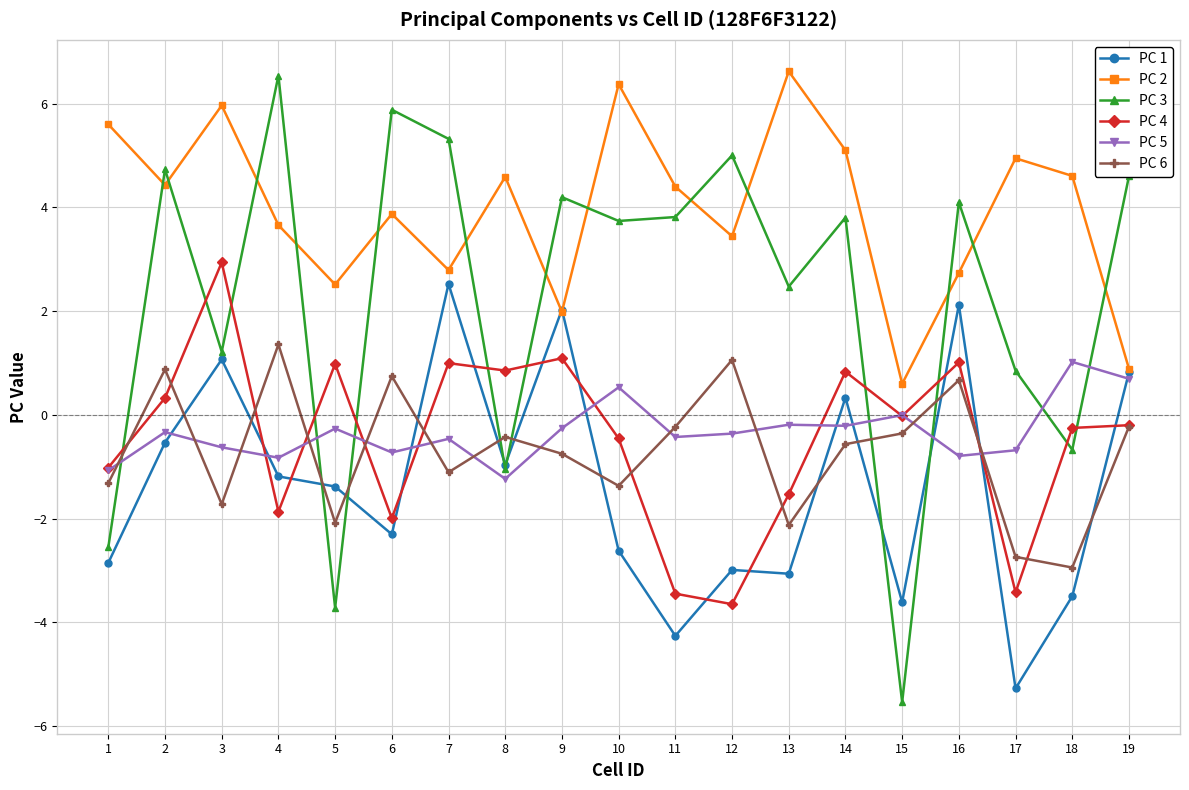

What is the average value of the PC 2 series?

4.0